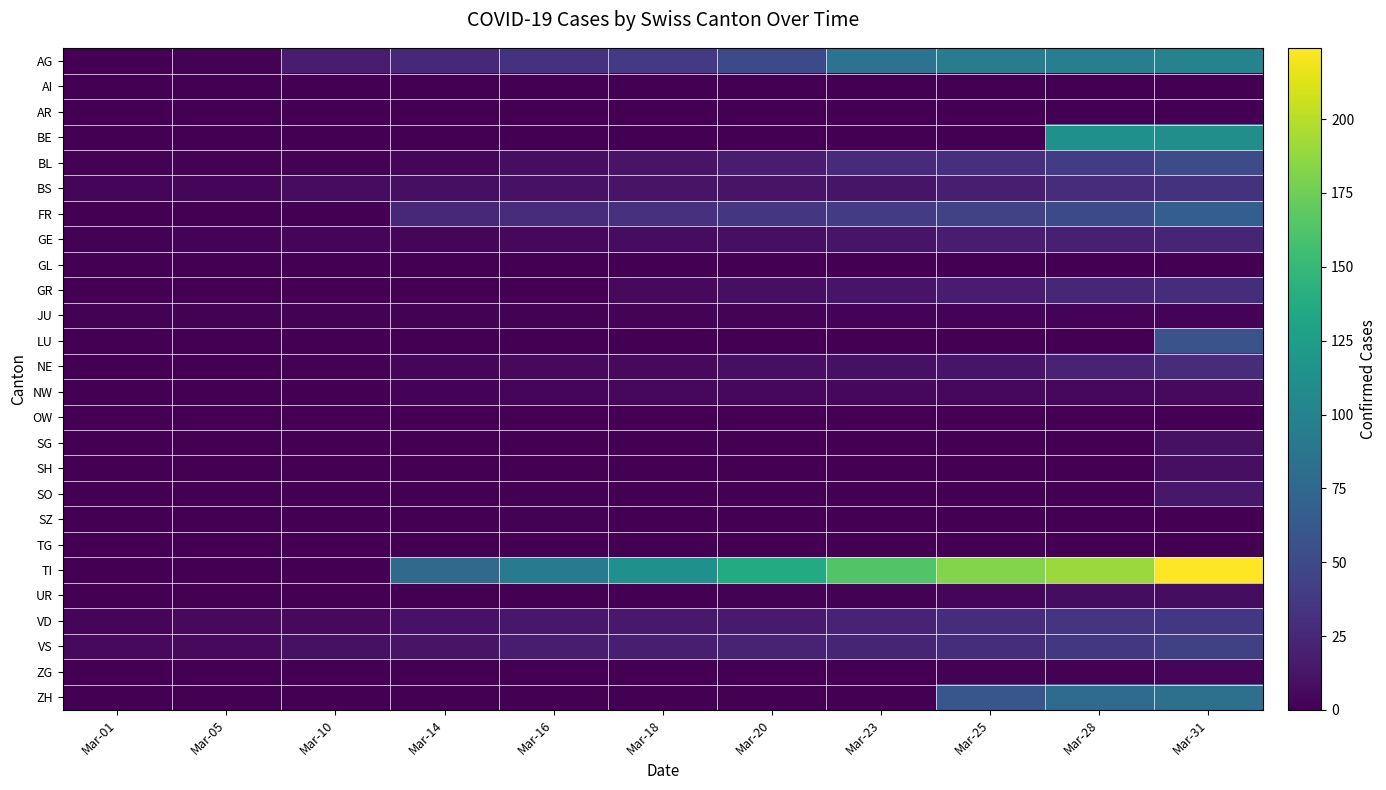

At which category is the sum across all series the highest?

Mar-31